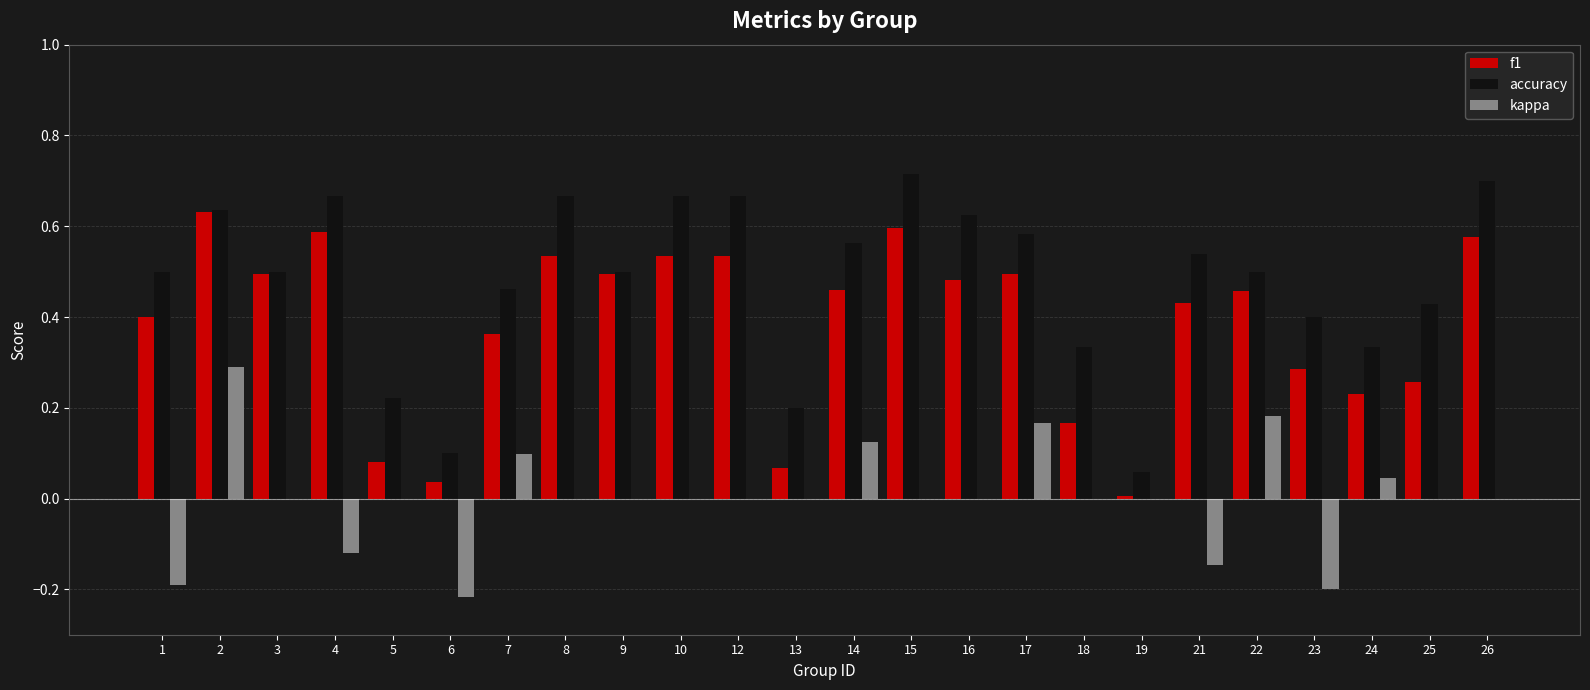

How many series are shown in this chart?

3